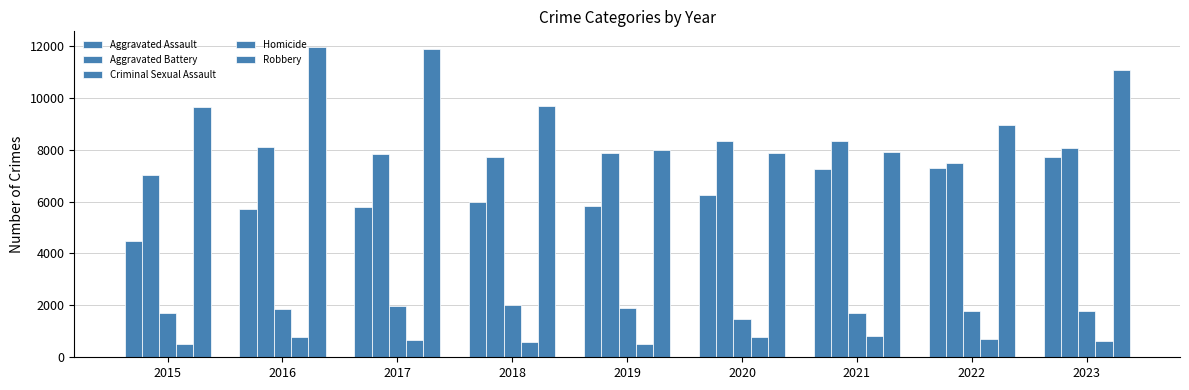

The Criminal Sexual Assault series shows 1480 at 2020. True or false?

True